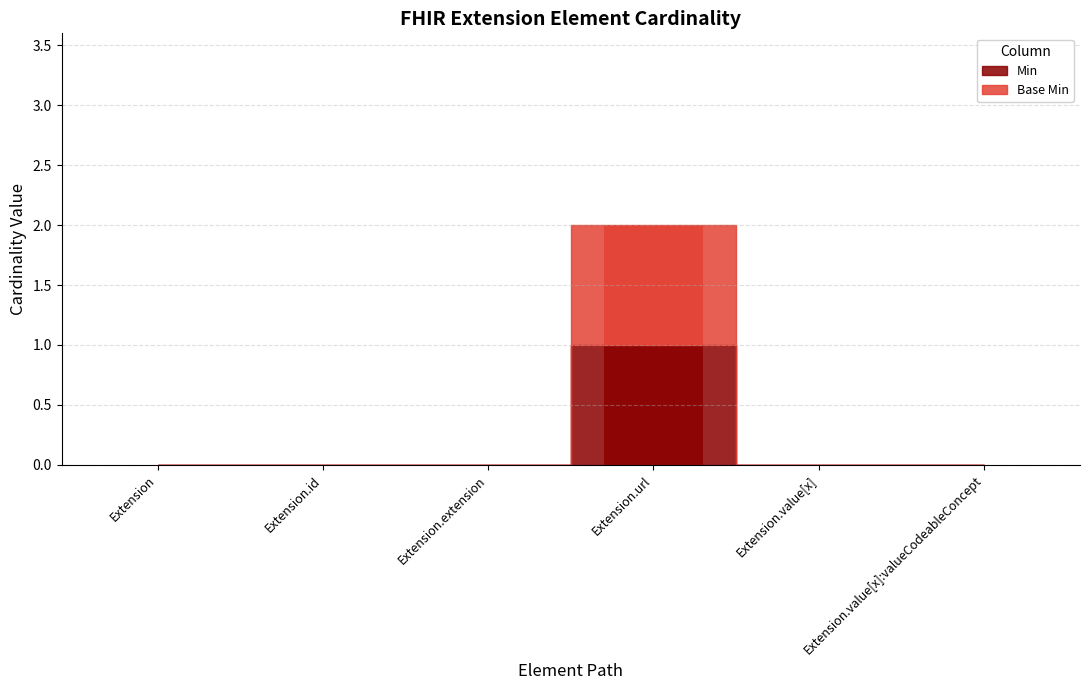

List the labels in order of Base Min value, largest first.

Extension.url, Extension, Extension.id, Extension.extension, Extension.value[x], Extension.value[x]:valueCodeableConcept